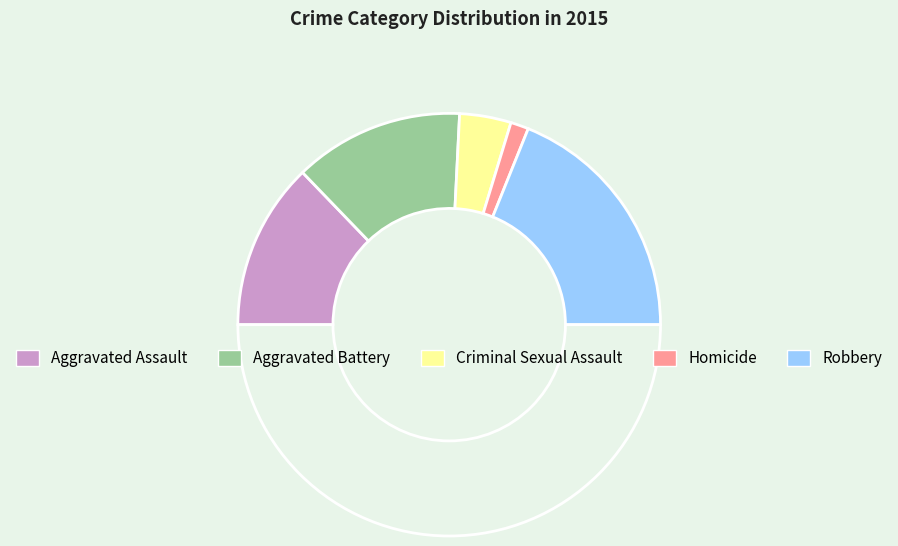

Count the number of slices in the pie.

6